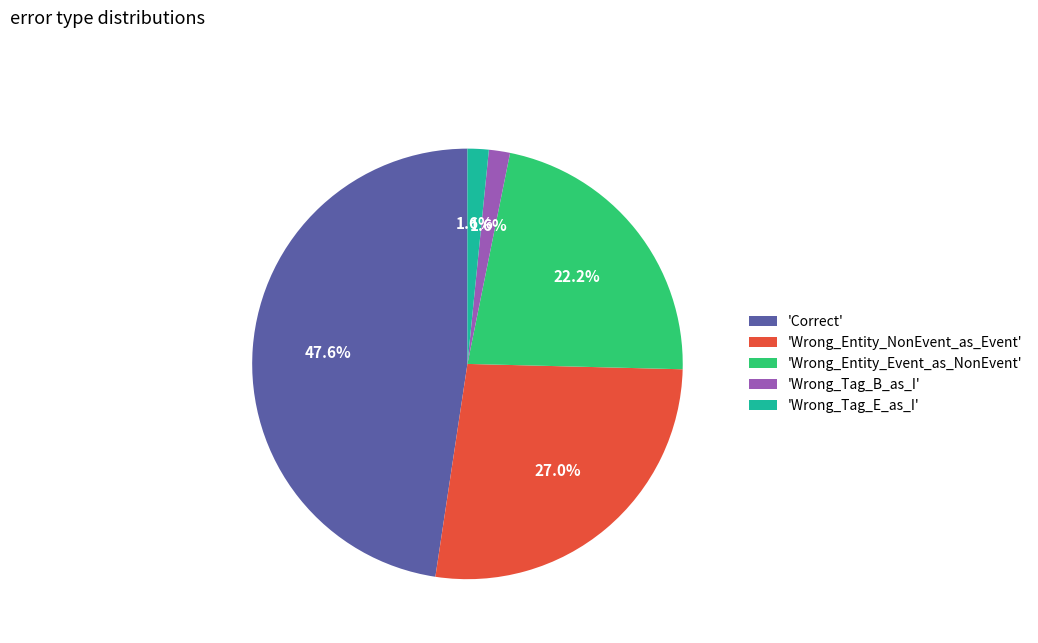

What is the largest slice in the pie chart?

'Correct'